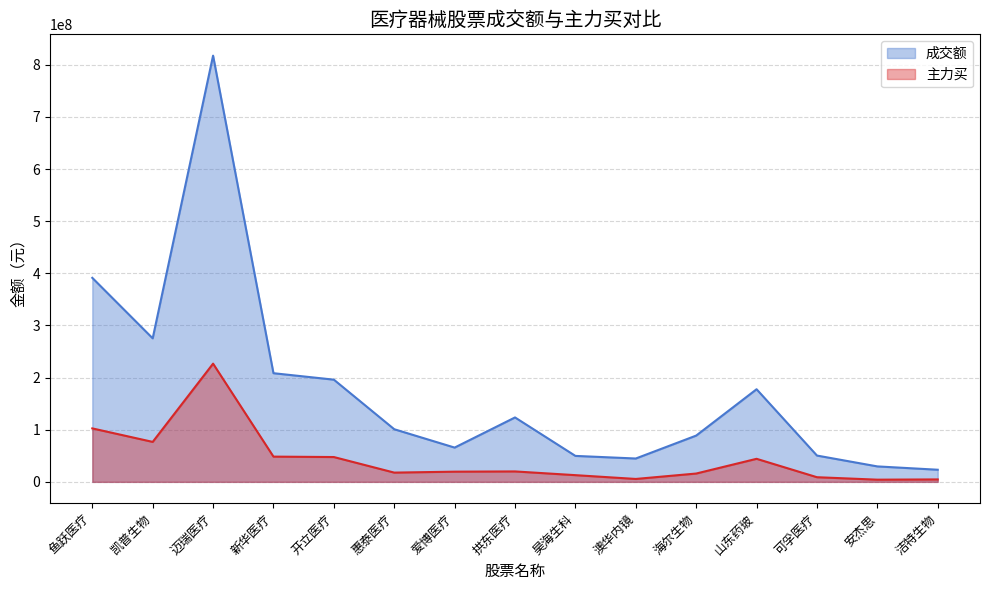

True or false: 主力买 and 成交额 intersect in this chart.

False